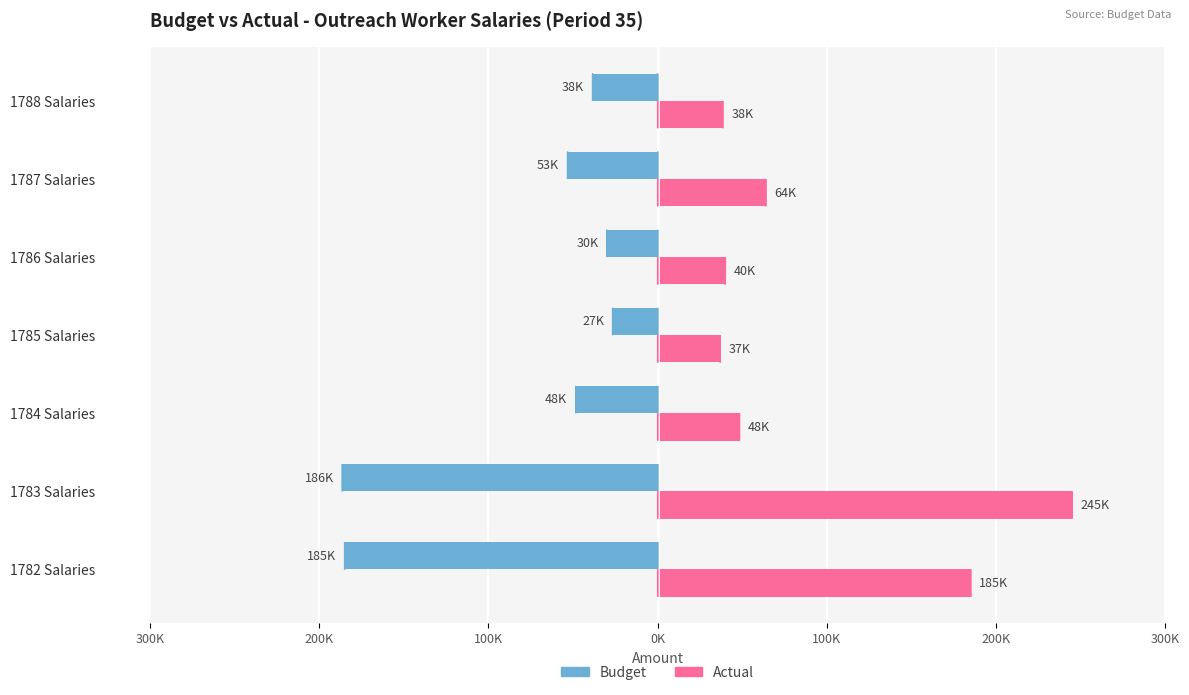

What are all the series names shown in the legend?

Budget, Actual